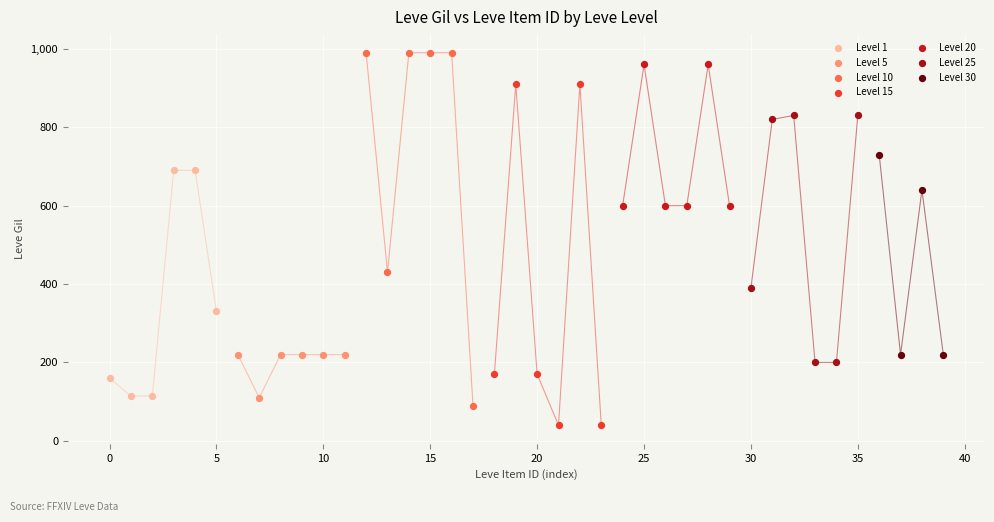

What are all the series names shown in the legend?

Level 1, Level 5, Level 10, Level 15, Level 20, Level 25, Level 30